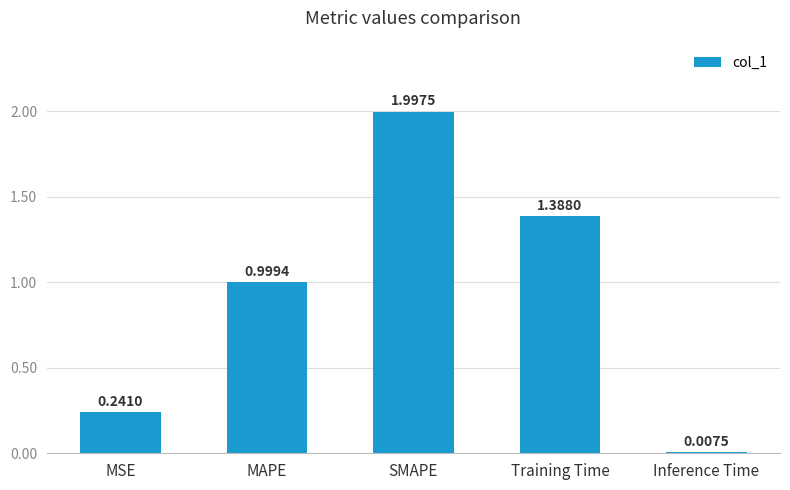

Count the number of categories in the chart.

5